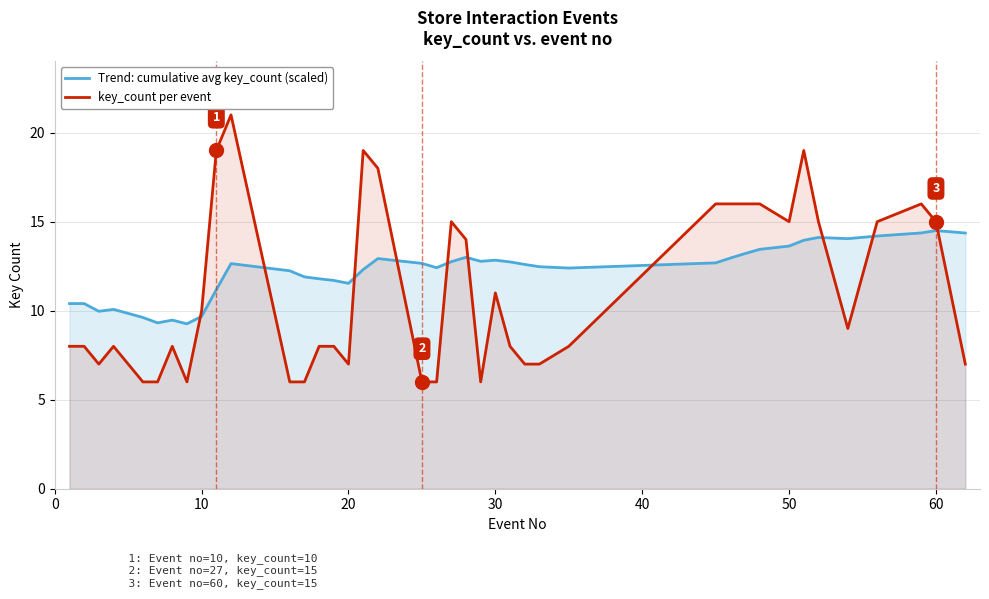

In key_count per event, how many points are lower than both neighbors (excluding endpoints)?

6